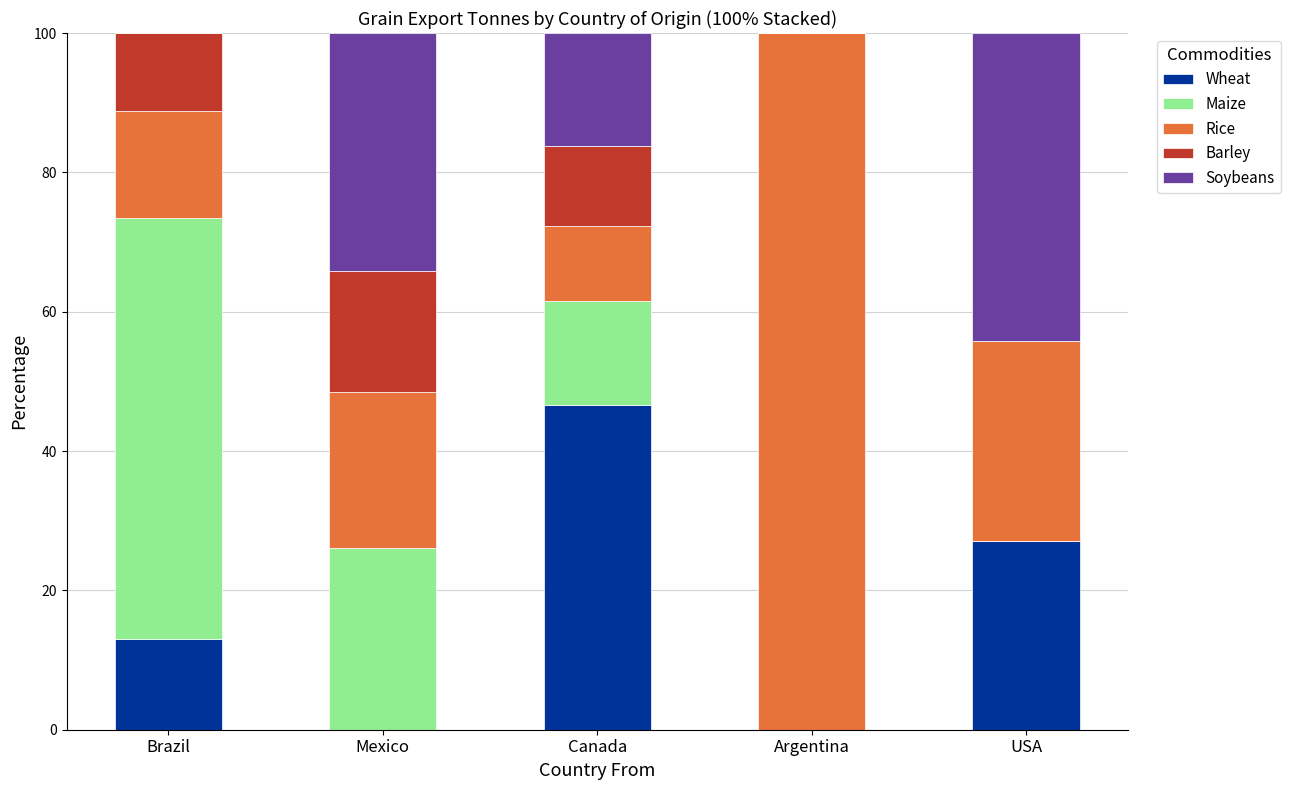

Count the number of data series in this chart.

5